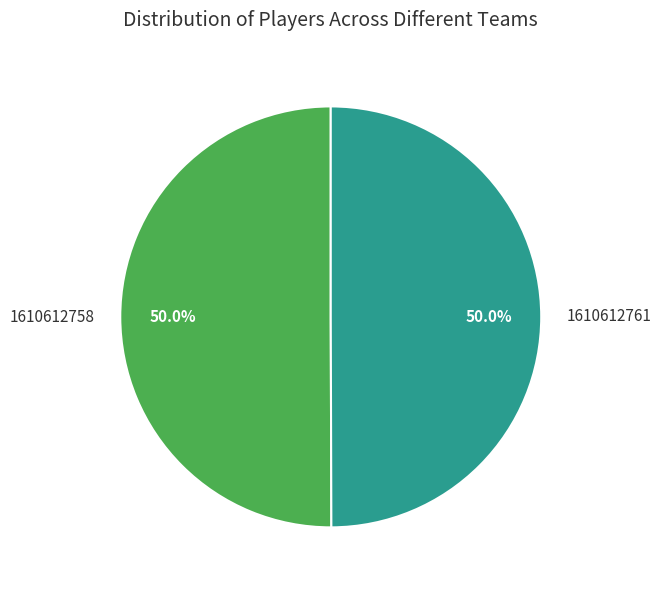

Is the sum of 1610612758 and 1610612761 greater than half?

Yes